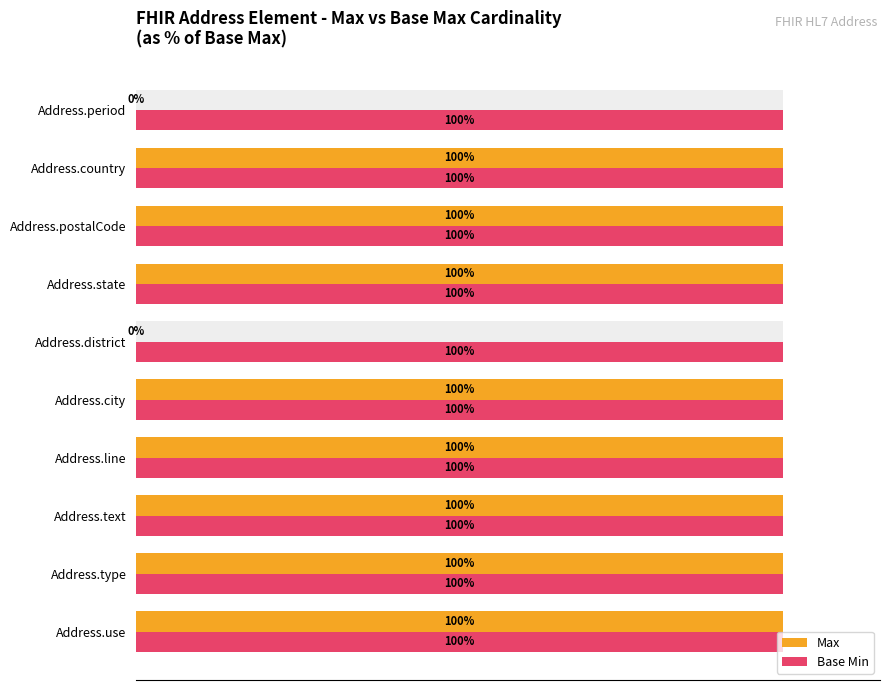

What is the value of the Max bar at the 9th from the left?

100.0